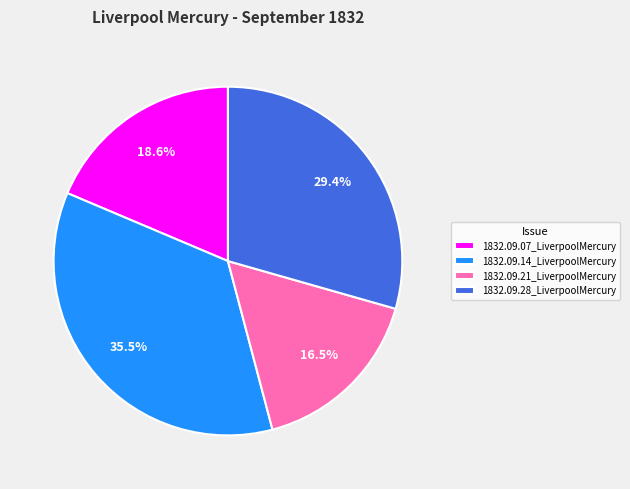

Is there a majority slice in this chart?

No